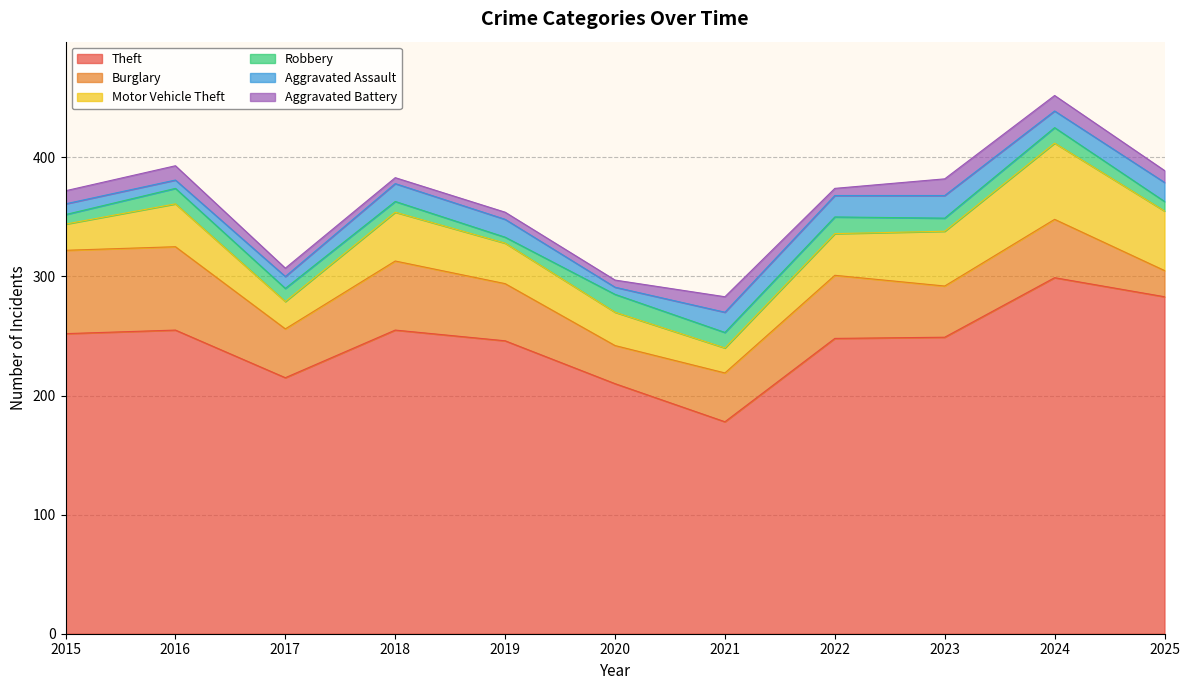

What is the sum of the Motor Vehicle Theft values at 2020 and 2019?

62